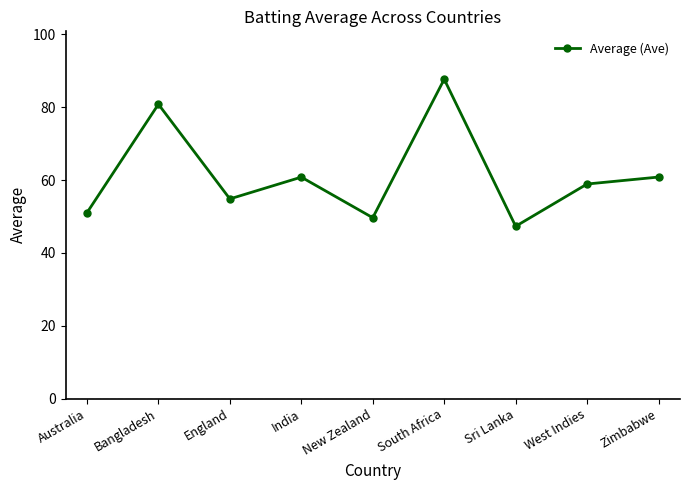

What is the minimum value shown in the chart?

47.3